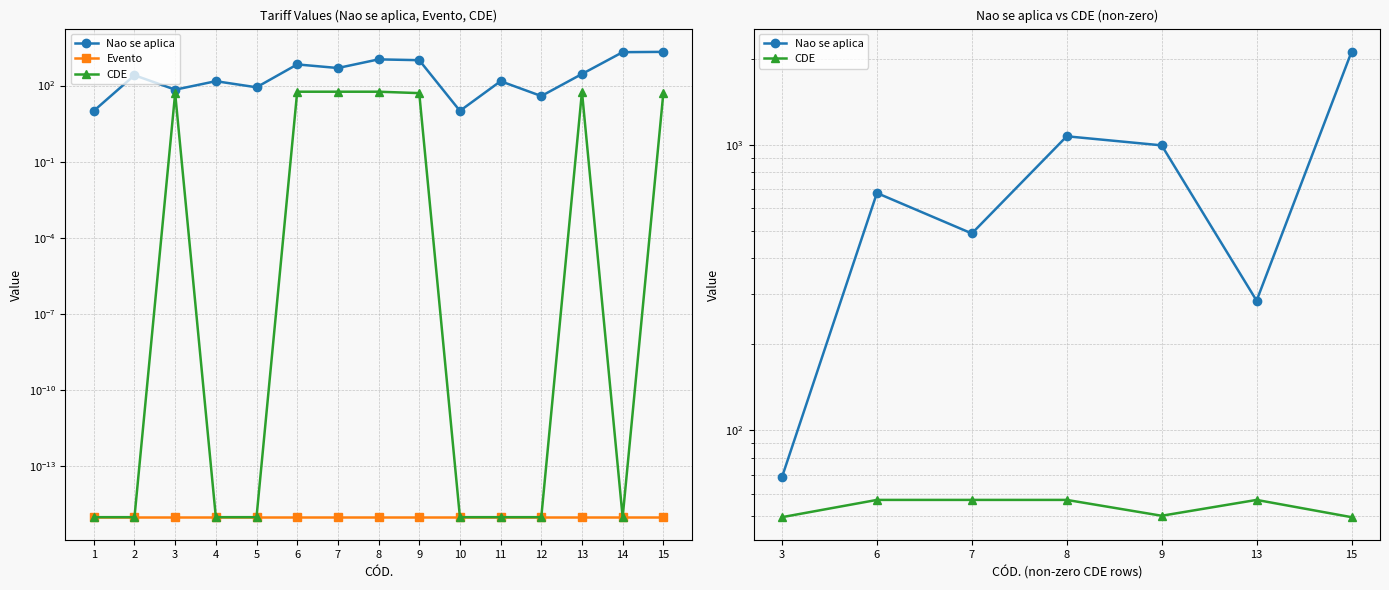

Where is the first local maximum for CDE?

3